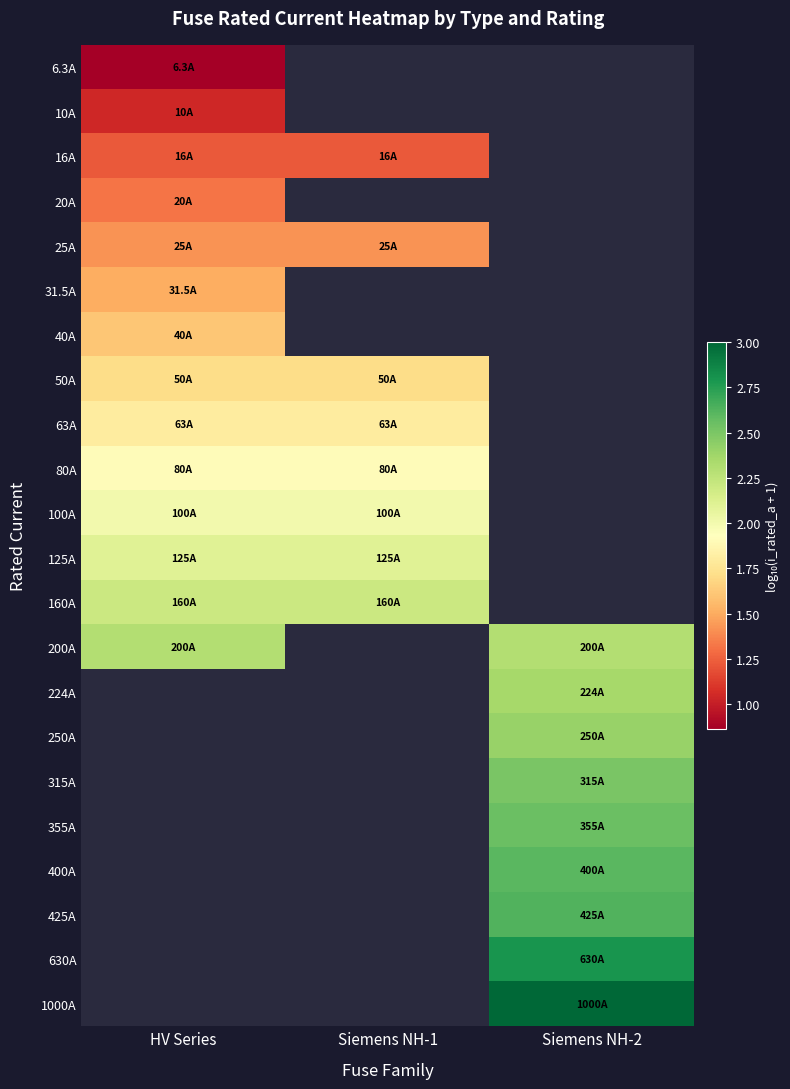

Which category has the highest value in the 200A series?

HV Series